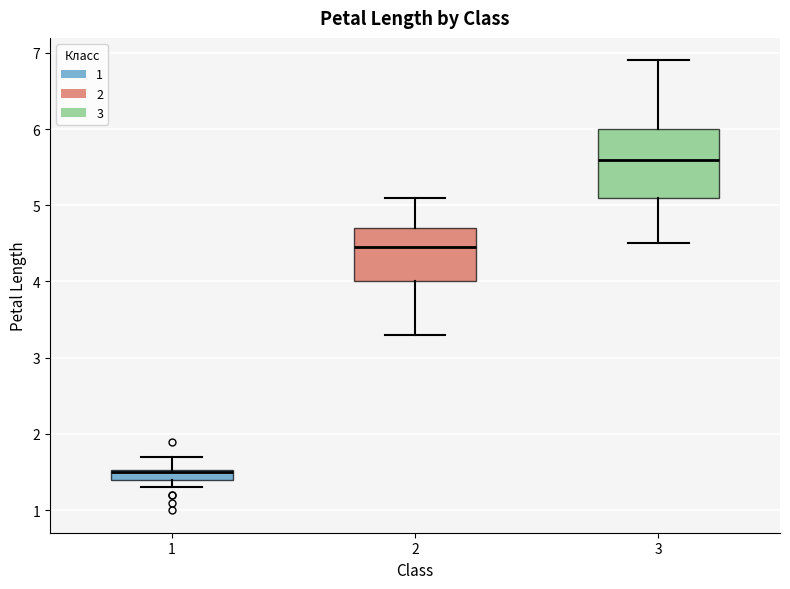

Where is the lower edge of the box at x = 3 on the y-axis? The values are not printed on the chart, so give them approximately, as read against the axis.

5.1